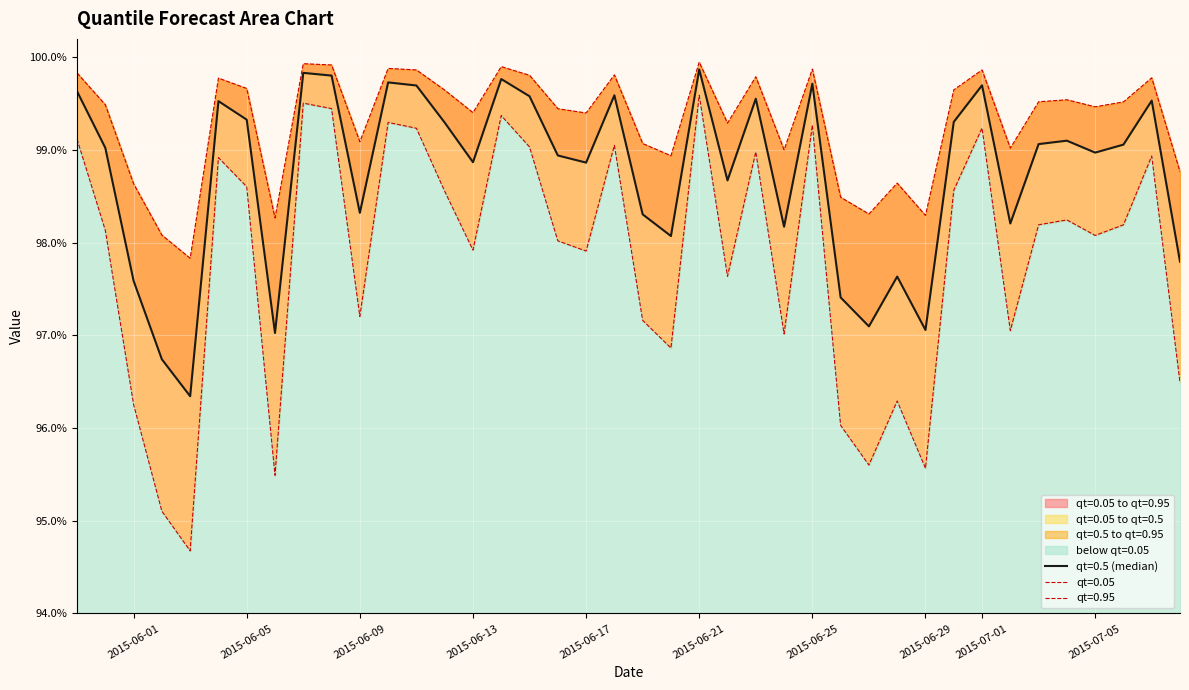

What is the sum of the qt=0.5 values at 2015-06-10 and 2015-06-22?

2.0